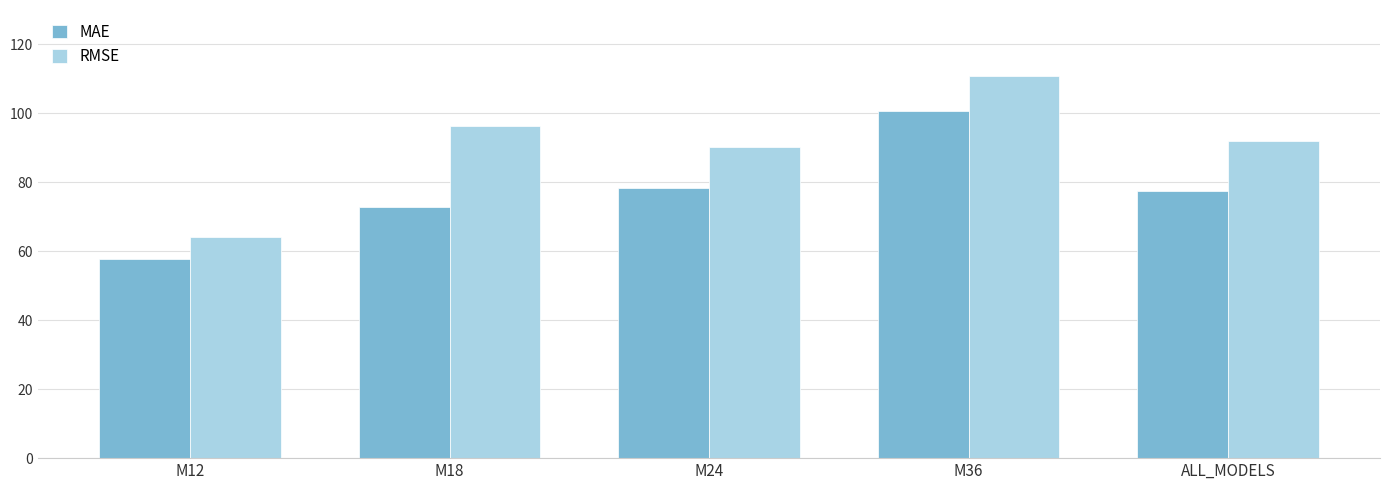

Which series has the largest total across all categories?

RMSE